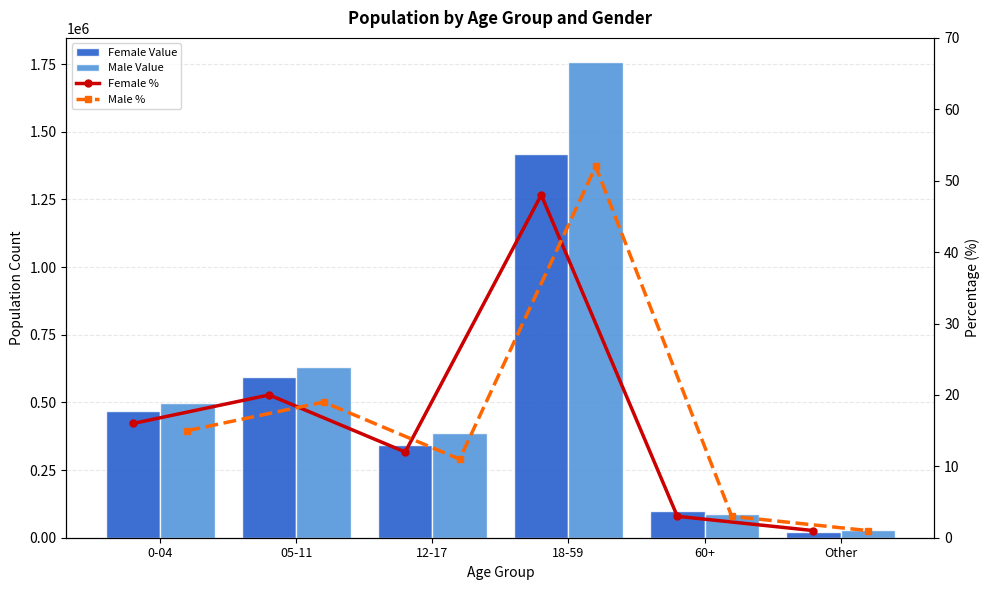

The value of Female % at 05-11 is 20. True or false?

True